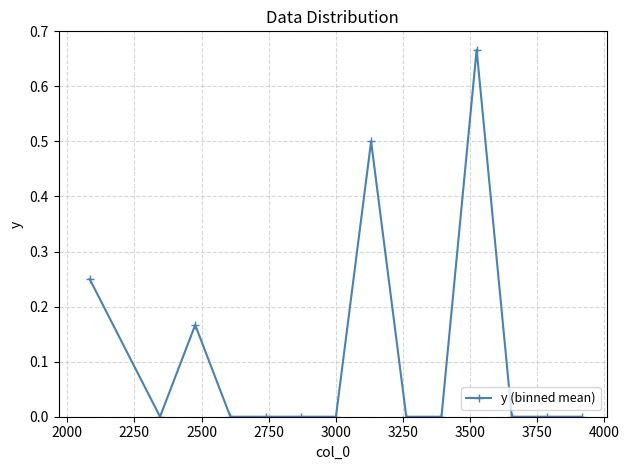

True or false: there are more than 0 points higher than both neighbors.

True